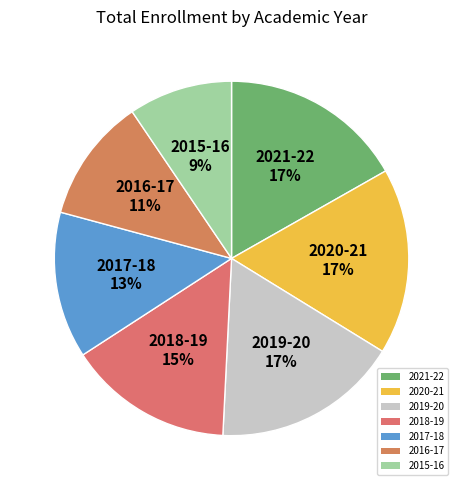

The 2016-17 slice represents 11% of the pie. True or false?

True